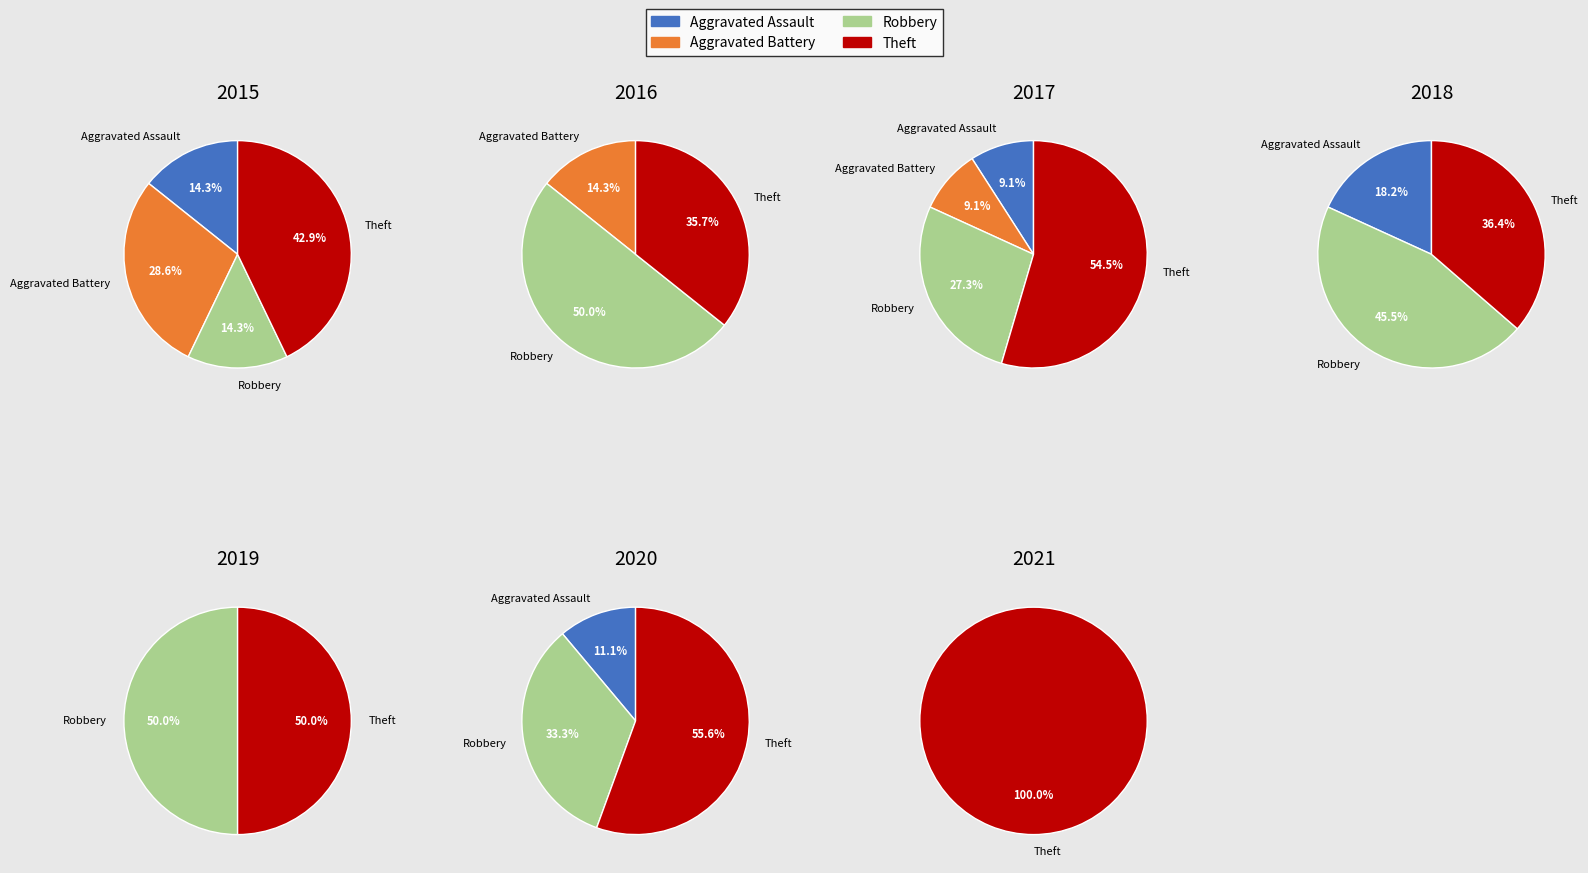

Is it true that 5 is 0% of the pie?

True